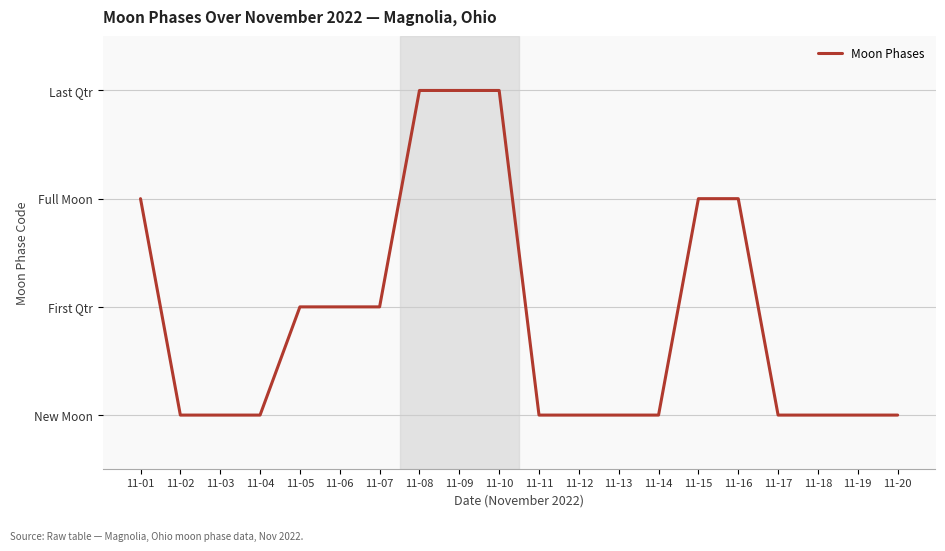

Is it true that the value at 11-02 is 1?

False